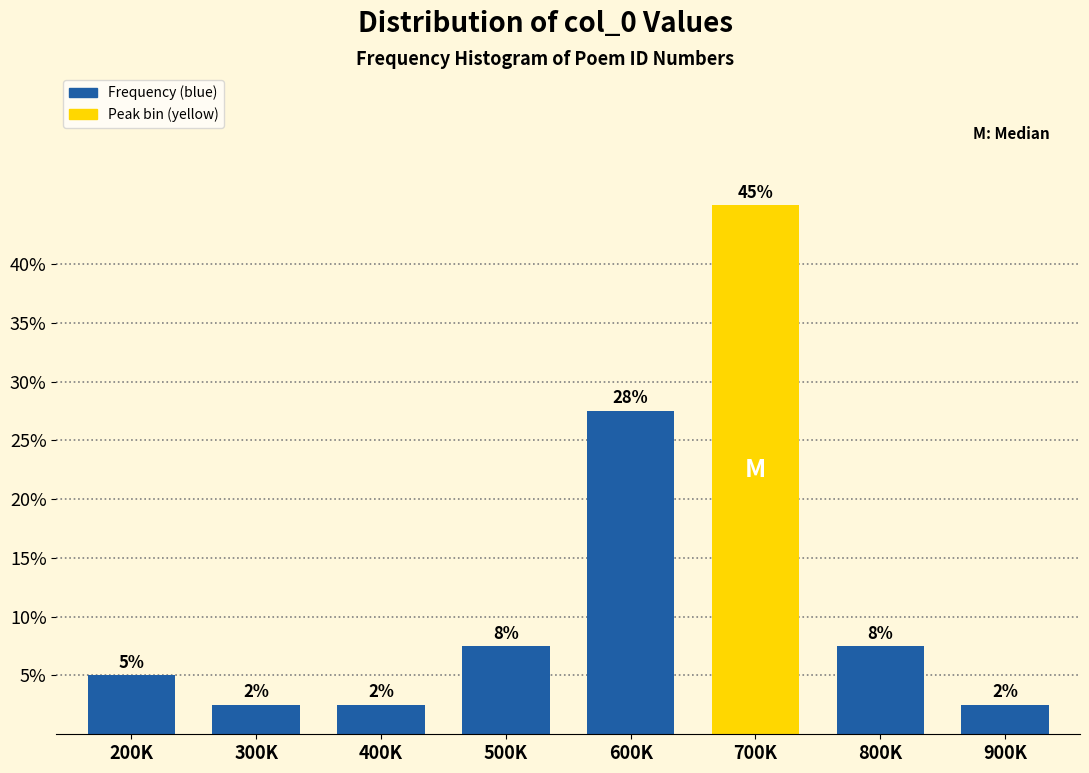

How many bars are there in total?

8